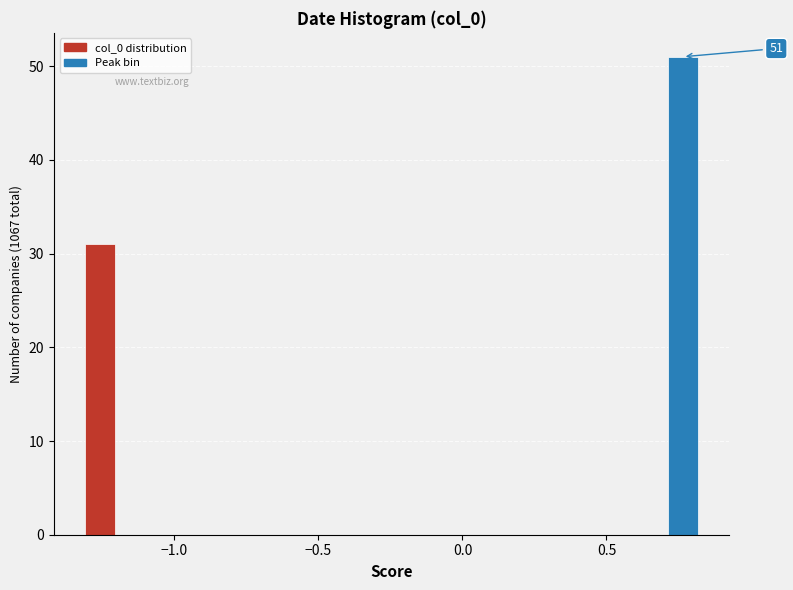

Around what value on the x-axis is the tallest bar? Give the approximate position of its centre, as read against the axis.

0.75